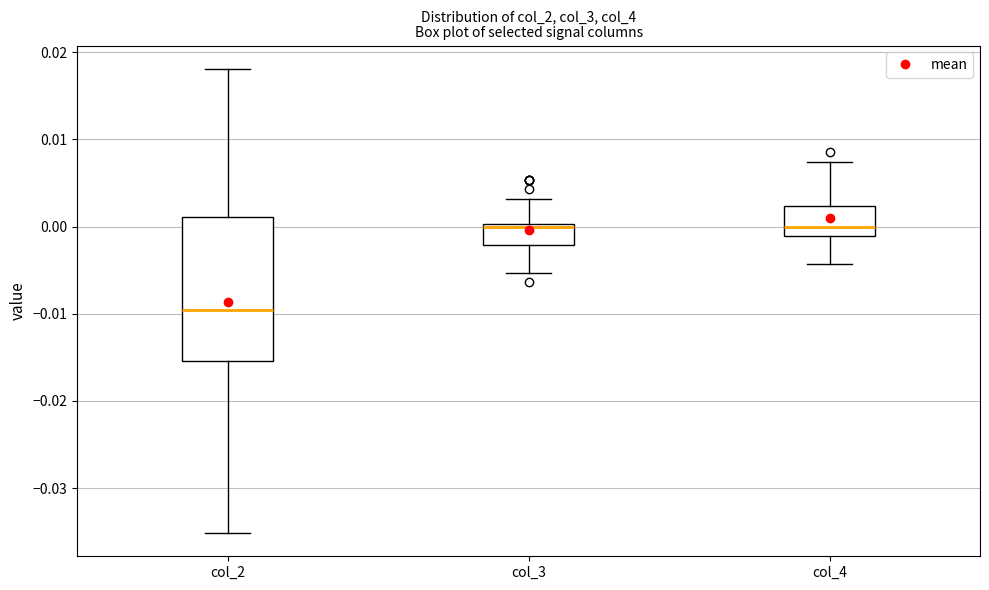

Where does the upper whisker of the box for col_2 end on the y-axis? The values are not printed on the chart, so give them approximately, as read against the axis.

0.018